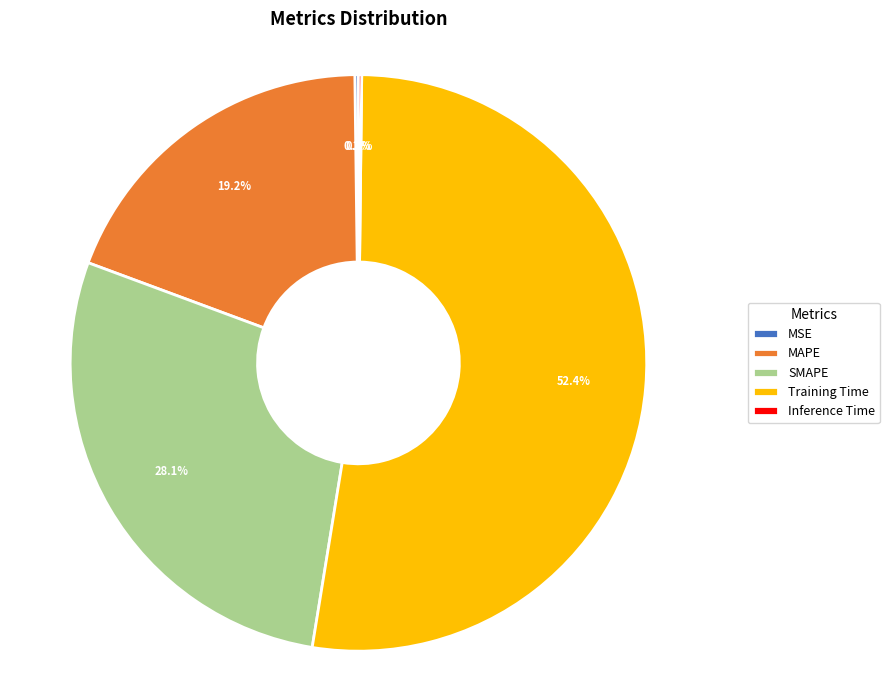

Does any single category account for the majority?

Yes